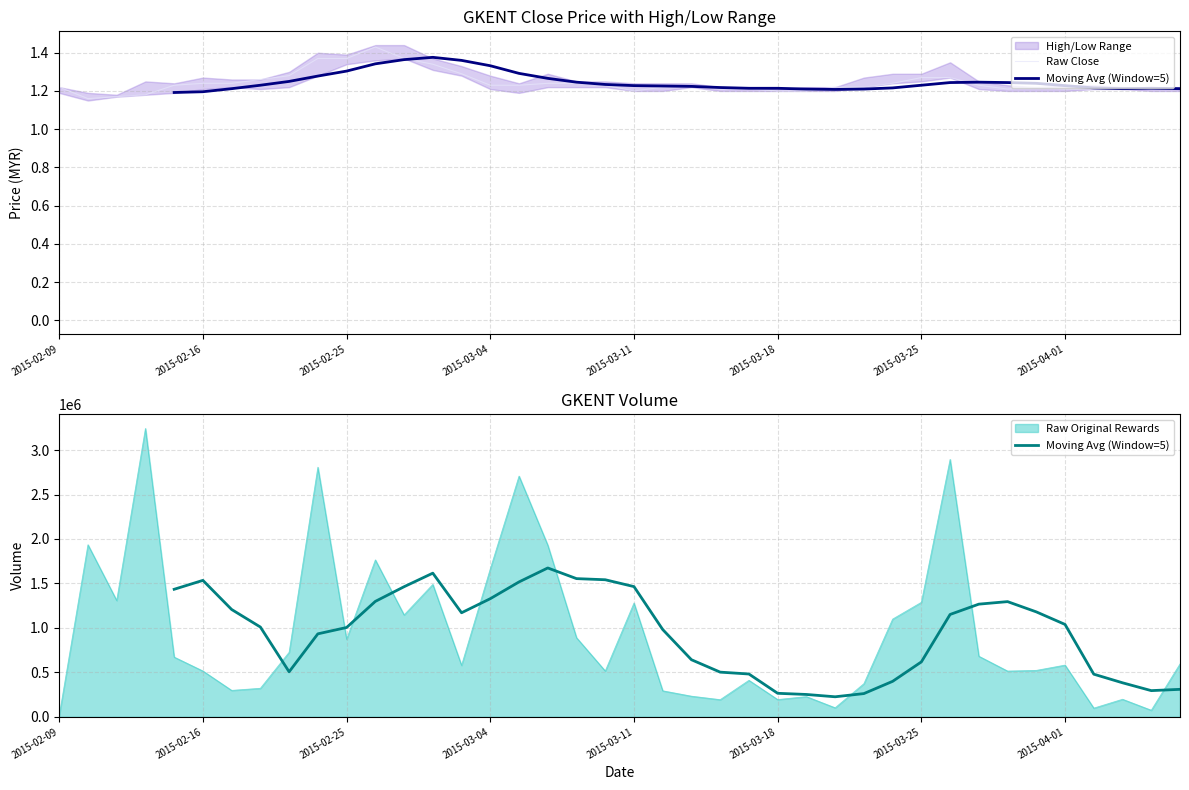

What value does the Raw Close series have at 12?

1.4